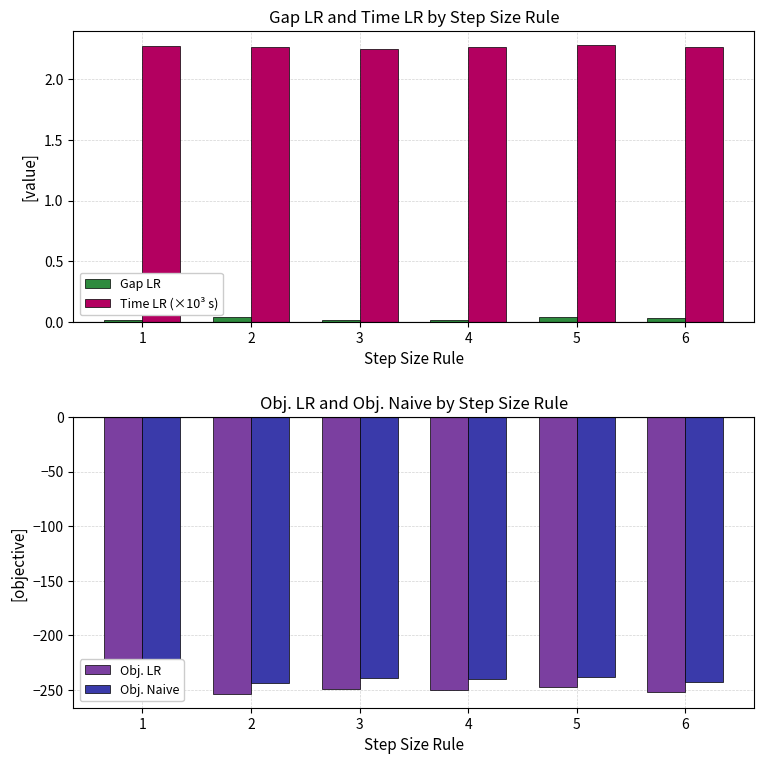

What is the total value across all series at 5?

-483.3